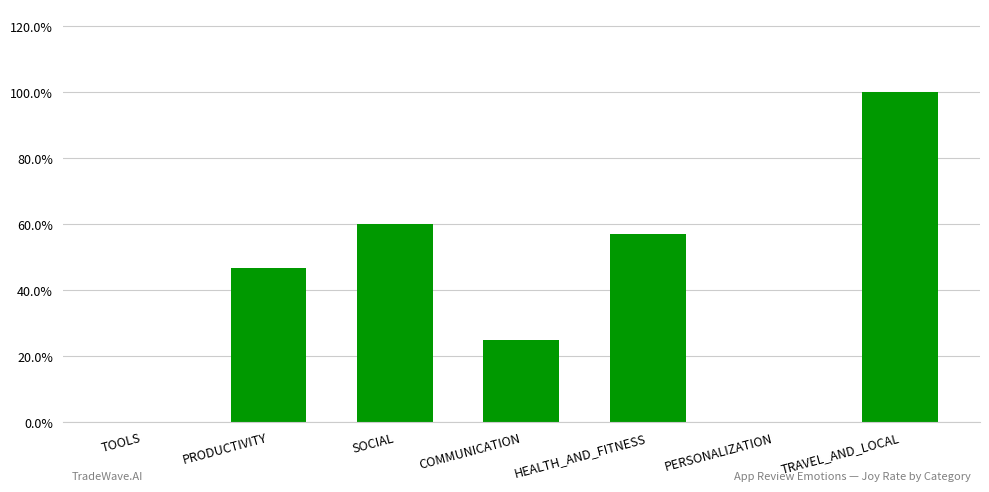

Rank the categories by value from lowest to highest.

TOOLS, PERSONALIZATION, COMMUNICATION, PRODUCTIVITY, HEALTH_AND_FITNESS, SOCIAL, TRAVEL_AND_LOCAL